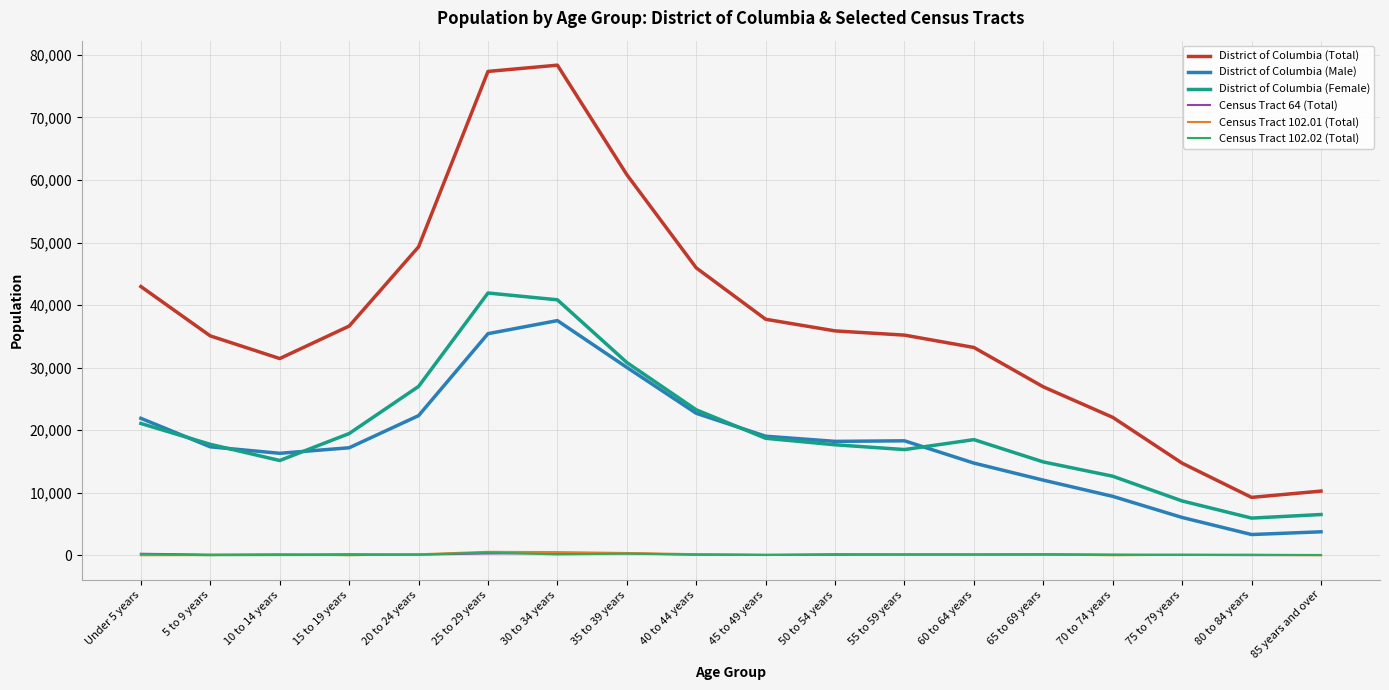

The District of Columbia (Male) series shows 10447 at 45 to 49 years. True or false?

False